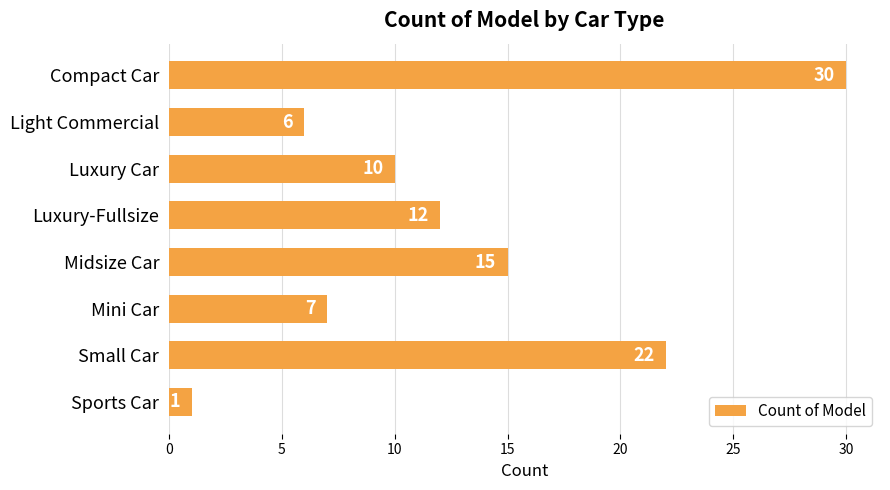

List the labels in order of value, largest first.

Compact Car, Small Car, Midsize Car, Luxury-Fullsize, Luxury Car, Mini Car, Light Commercial, Sports Car